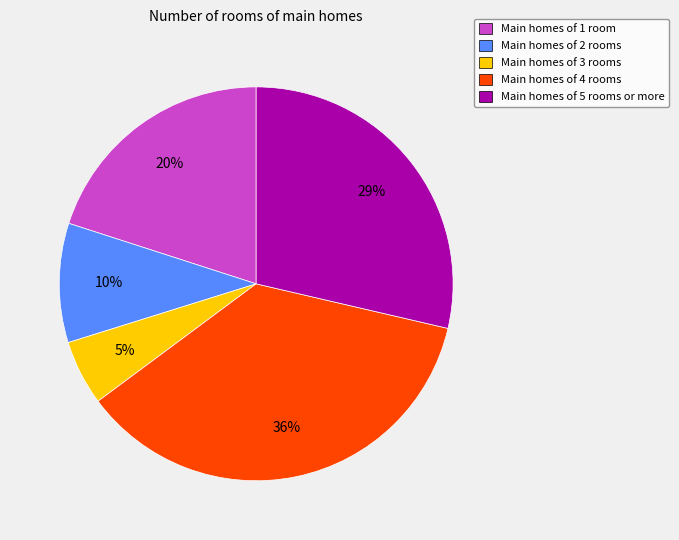

Rank the categories by value from lowest to highest.

Main homes of 3 rooms, Main homes of 2 rooms, Main homes of 1 room, Main homes of 5 rooms or more, Main homes of 4 rooms